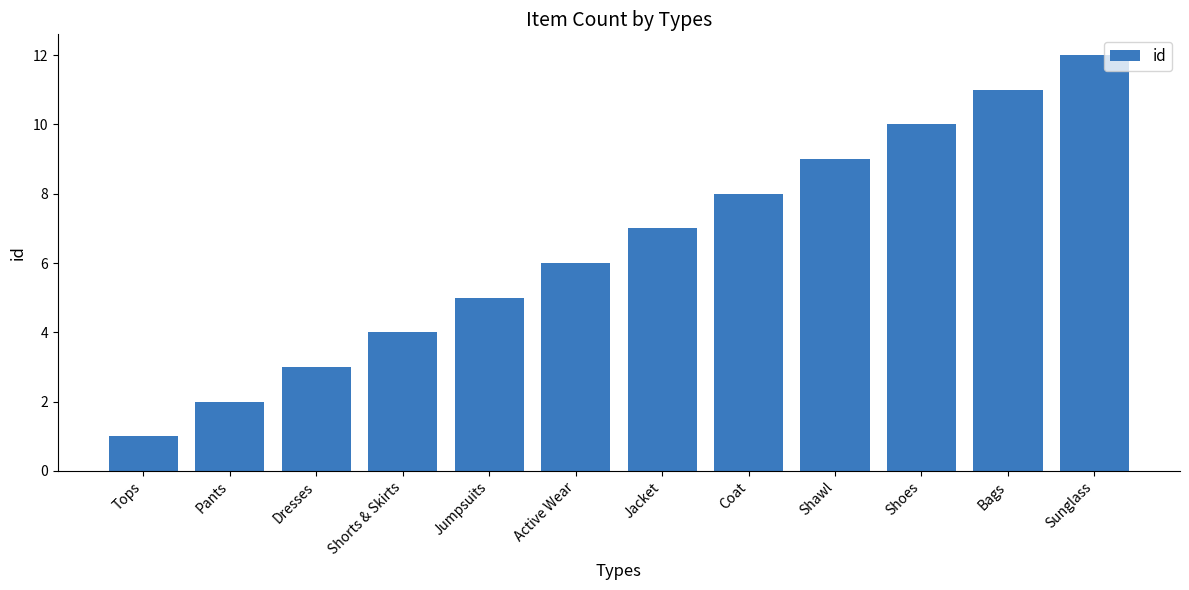

Is it true that the value at Tops is 2?

False